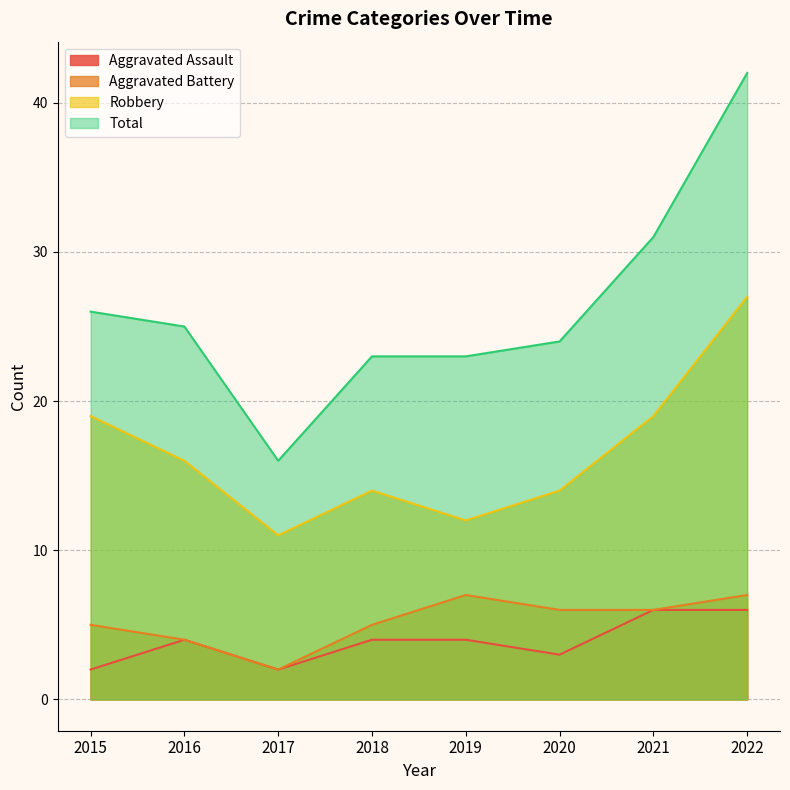

True or false: Total and Aggravated Battery cross at least once.

False